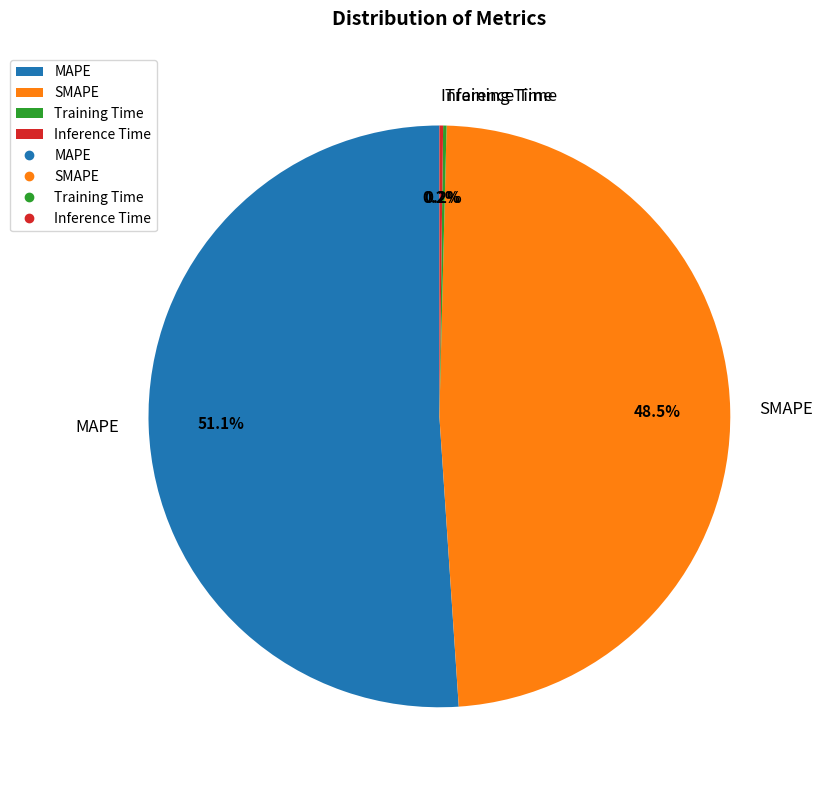

How much of the chart is everything except SMAPE?

51.5%